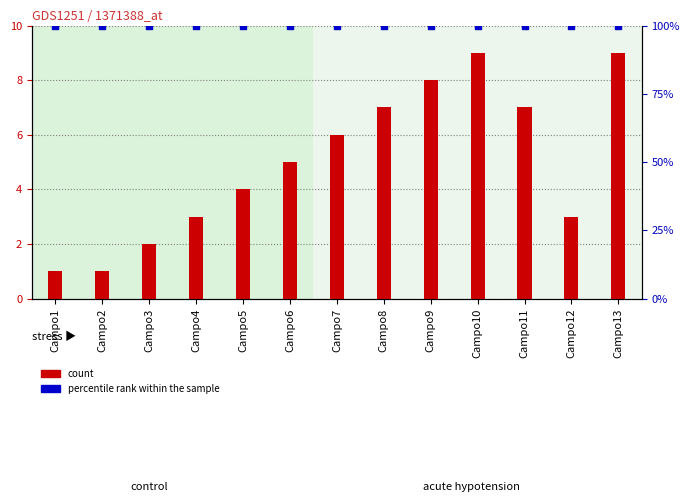

Is the value of percentile rank within the sample at Campo2 greater than the value of count at Campo5?

Yes